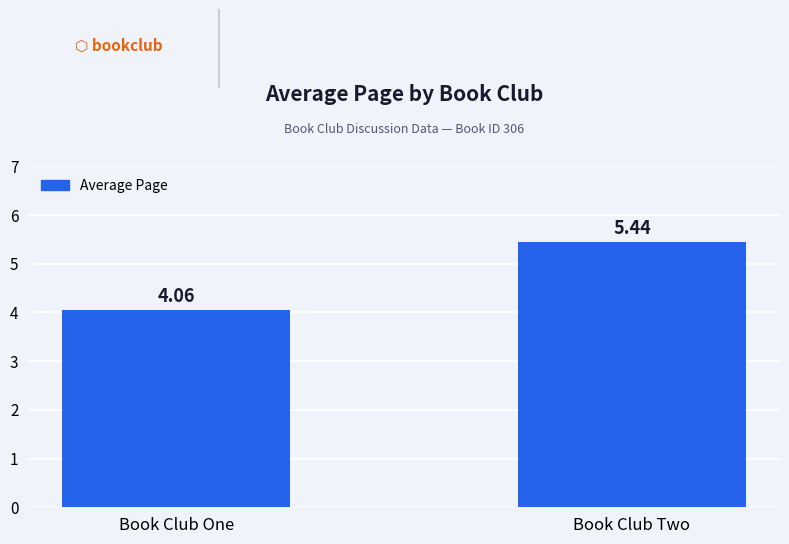

What is the sum of the values at Book Club Two and Book Club One?

9.5